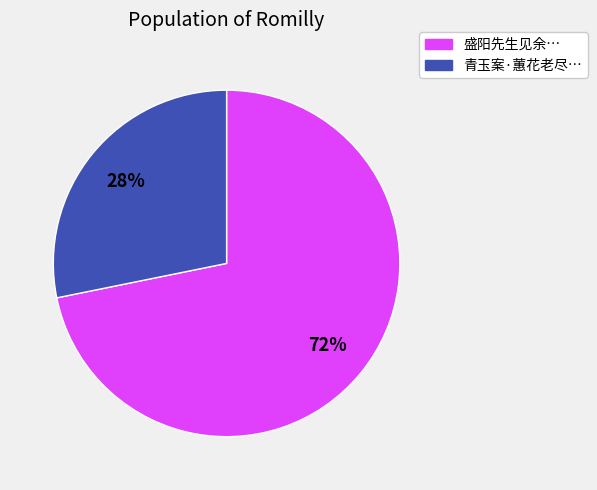

Does any single category account for the majority?

Yes